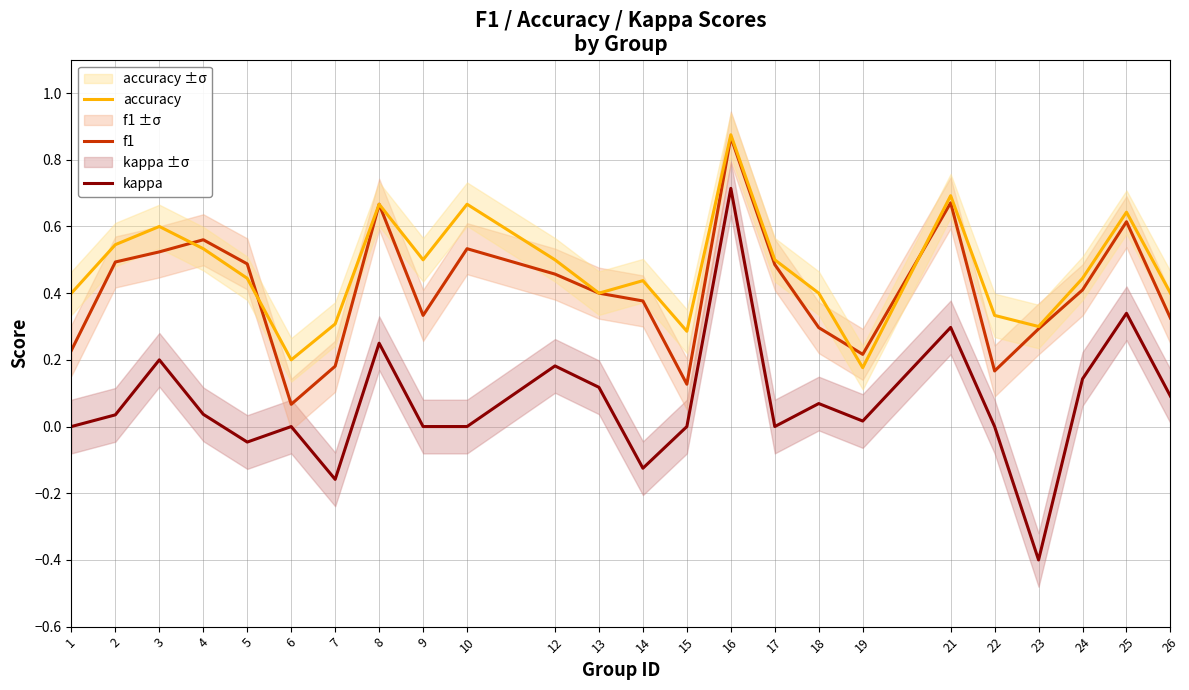

True or false: f1 has a value of 0.1 at 6.

False